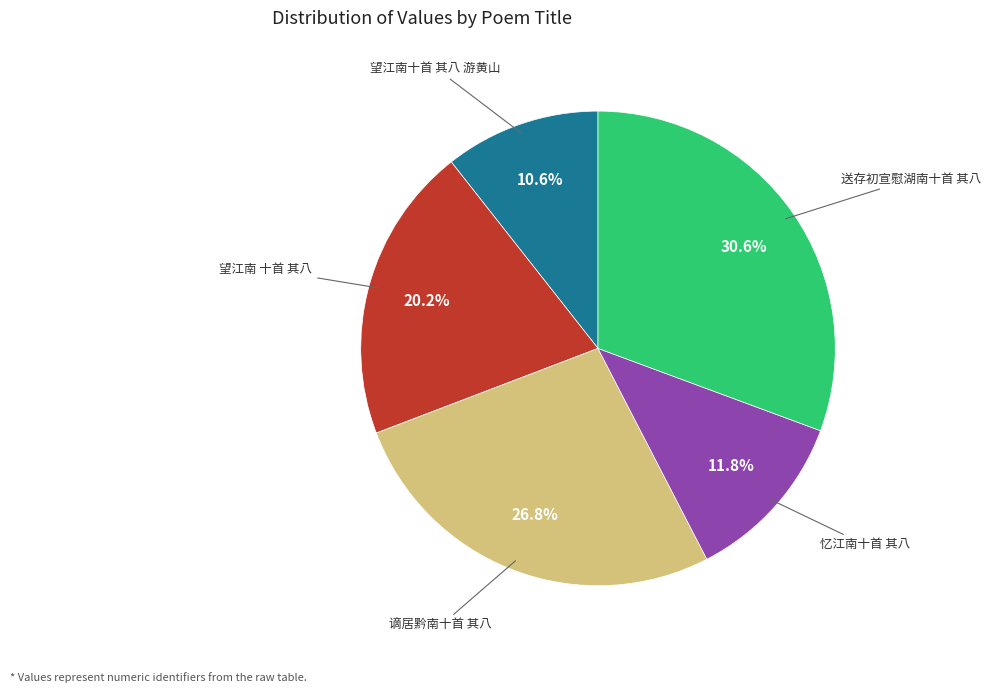

Is there a majority slice in this chart?

No